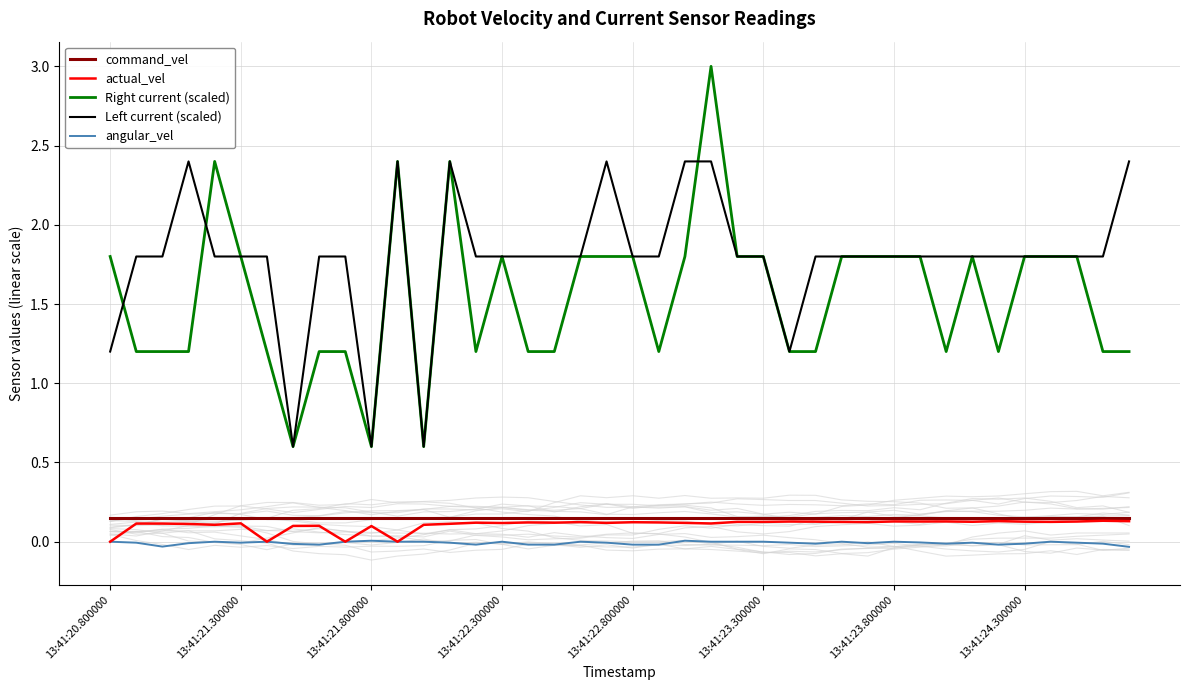

Where does the angular_vel series first go above 0?

10